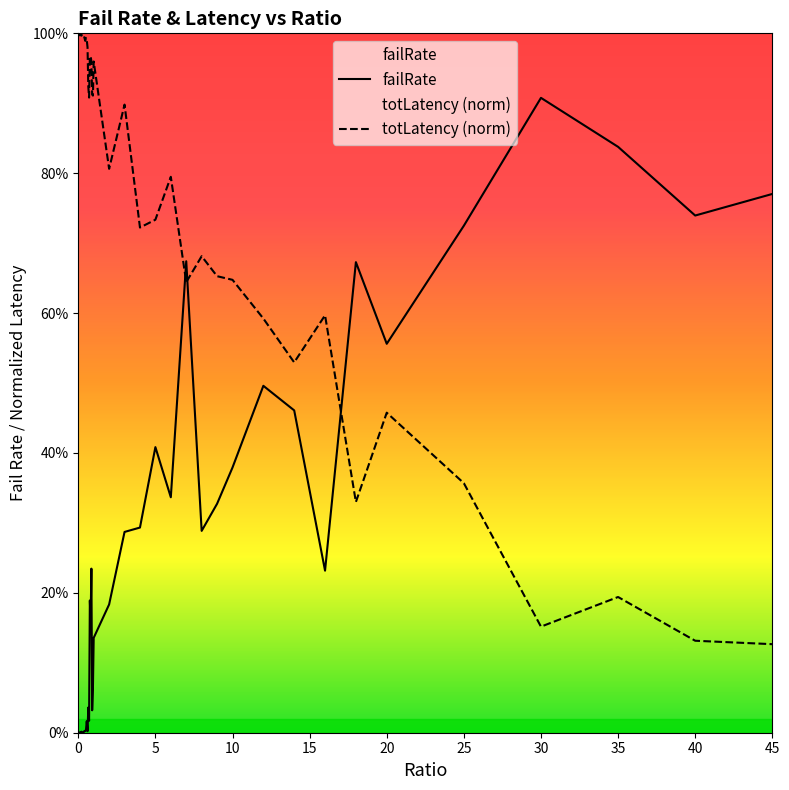

What is the difference between the maximum and minimum values in the failRate series?

0.9